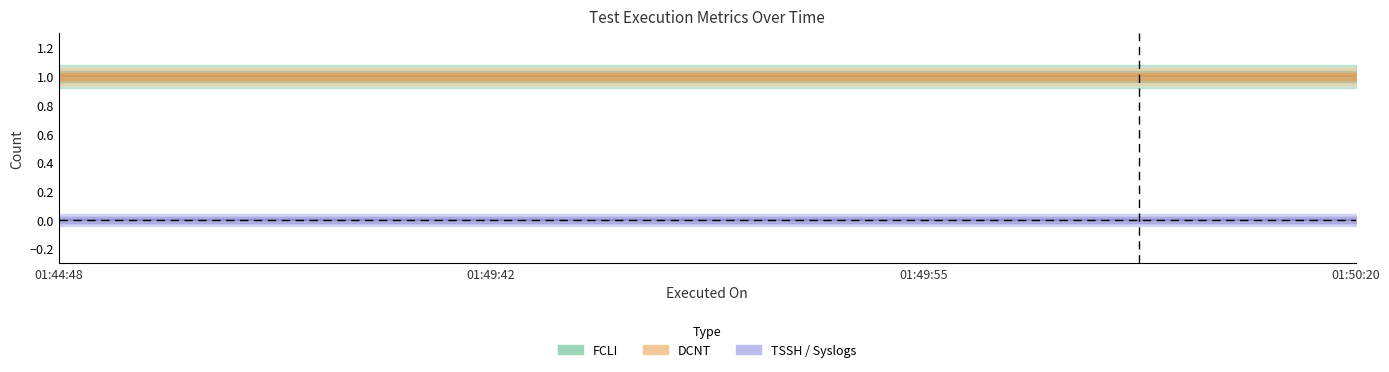

At which category is the sum across all series the highest?

2023-12-30 01:44:48